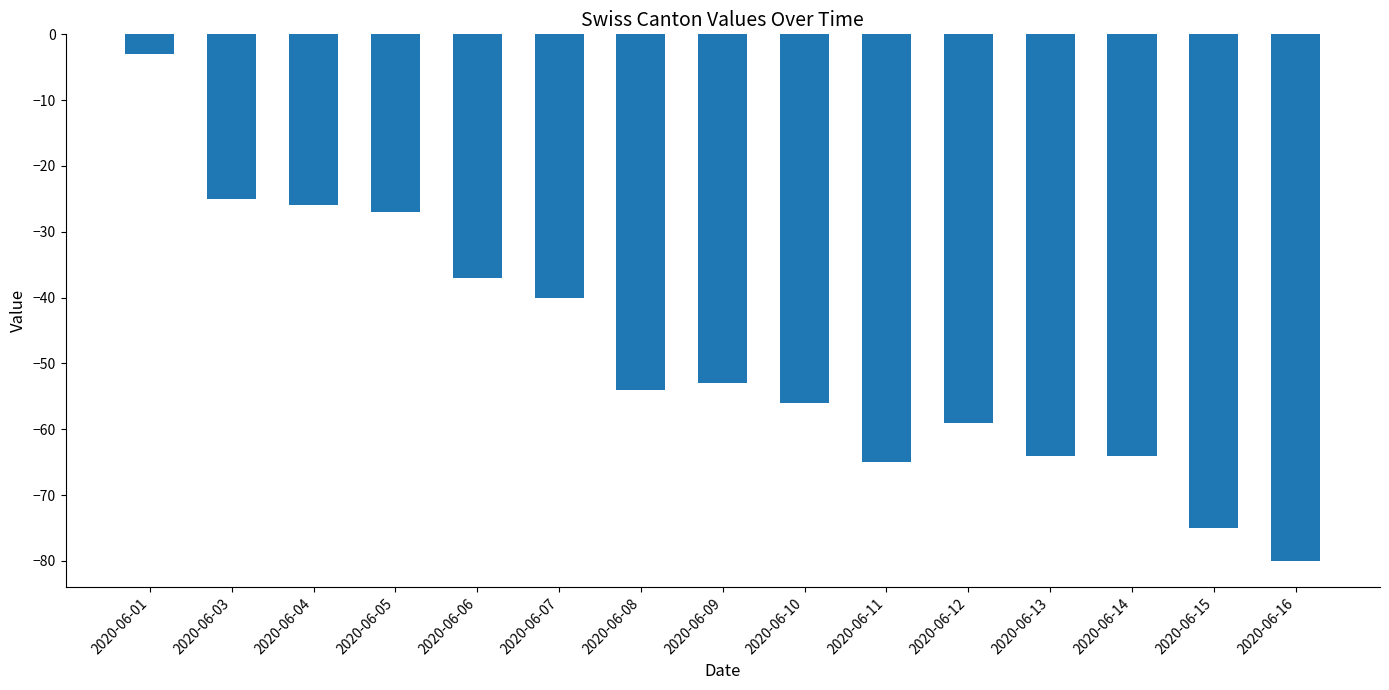

What is the change in value from 2020-06-07 to 2020-06-10?

-16